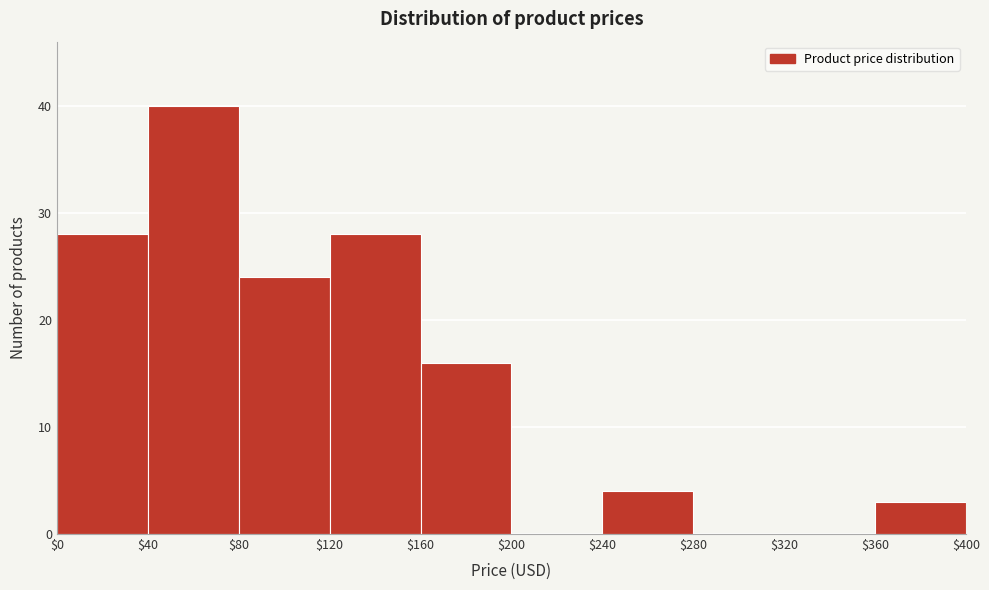

Reading left to right, transcribe this chart: for each bar, give the range it covers on the x-axis and its height. The values are not printed on the chart, so give them approximately, as read against the axis.

$0 to $40: 28
$40 to $80: 40
$80 to $120: 24
$120 to $160: 28
$160 to $200: 16
$200 to $240: 0
$240 to $280: 4
$280 to $320: 0
$320 to $360: 0
$360 to $400: 3